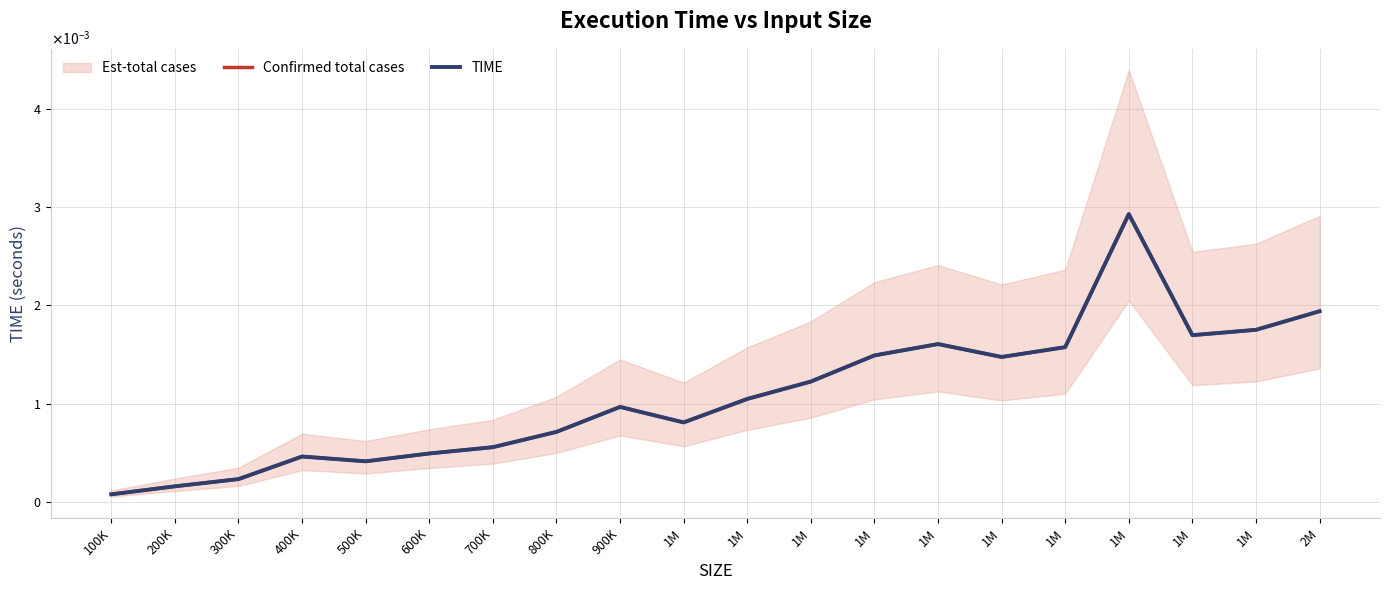

At which category is the sum across all series the highest?

1M